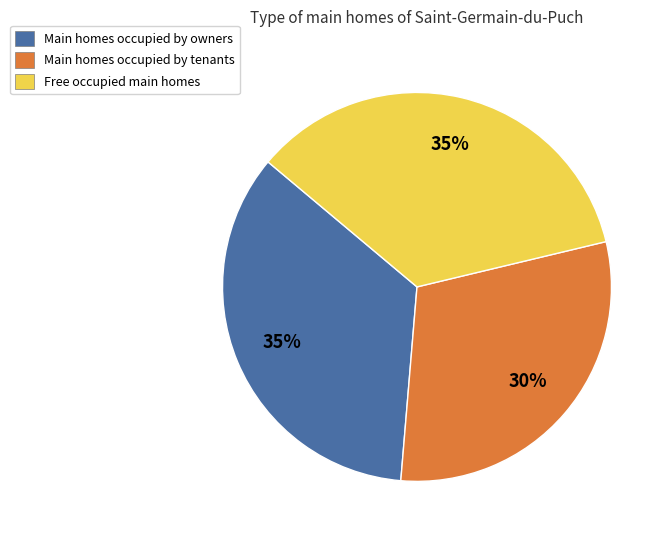

Which has a higher value, Main homes occupied by owners or Main homes occupied by tenants?

Main homes occupied by owners